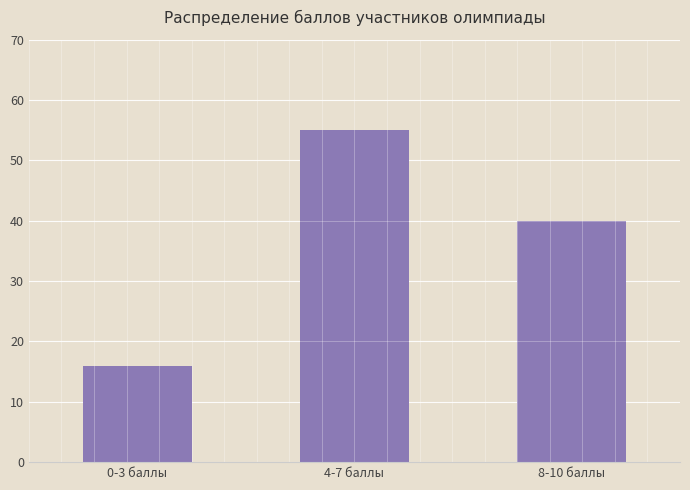

The value at 4-7 баллы is 88. True or false?

False